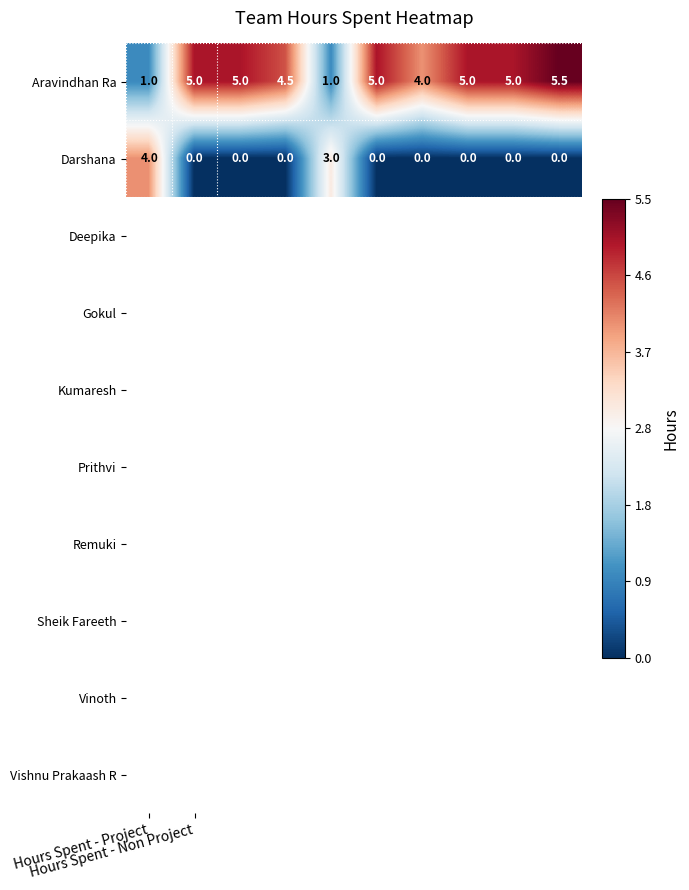

What is the sum of all Aravindhan Ra values?

41.0